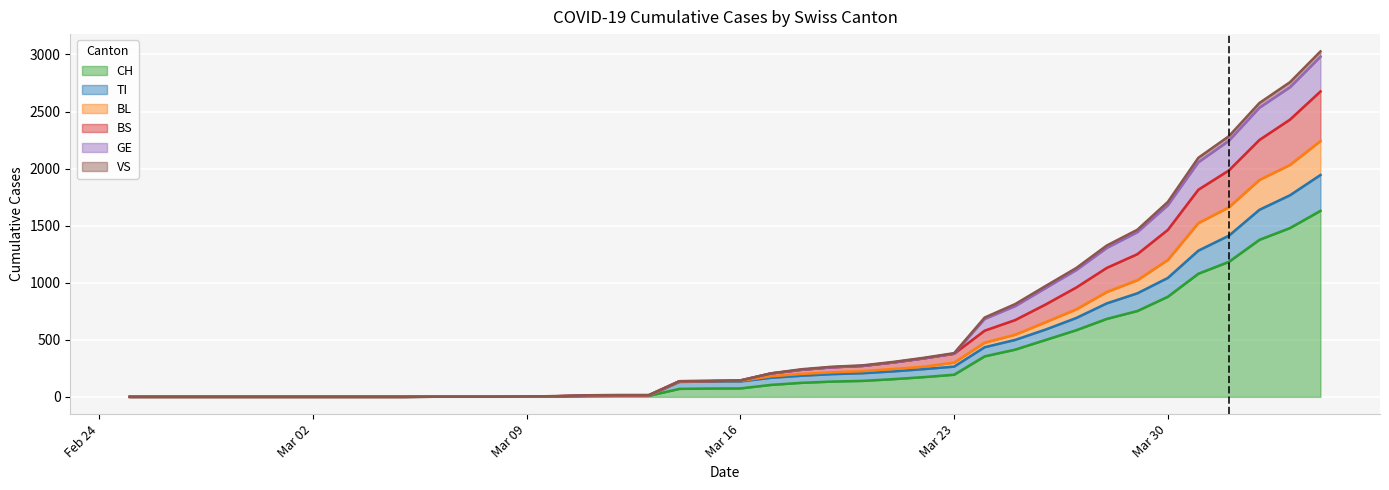

What are all the series names shown in the legend?

CH, TI, BL, BS, GE, VS